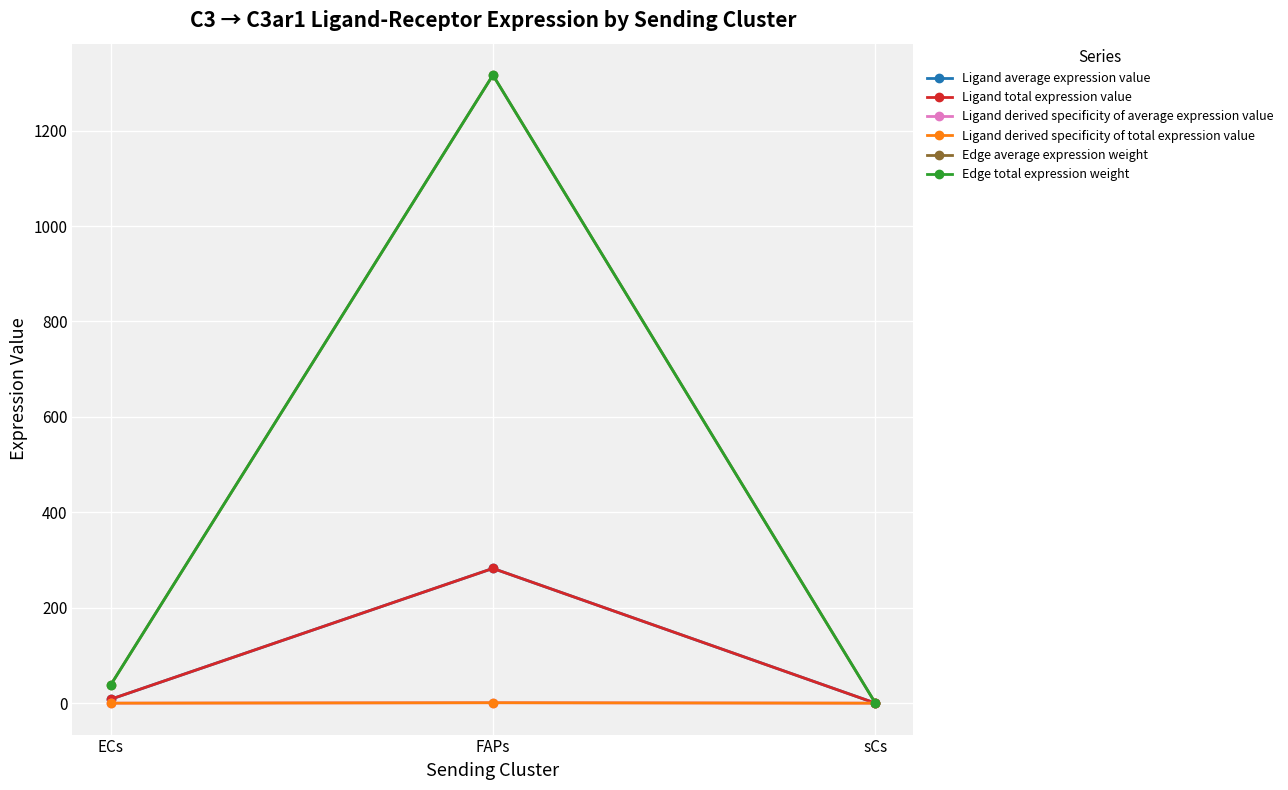

Rank the categories by Ligand derived specificity of average expression value value from highest to lowest.

FAPs, ECs, sCs